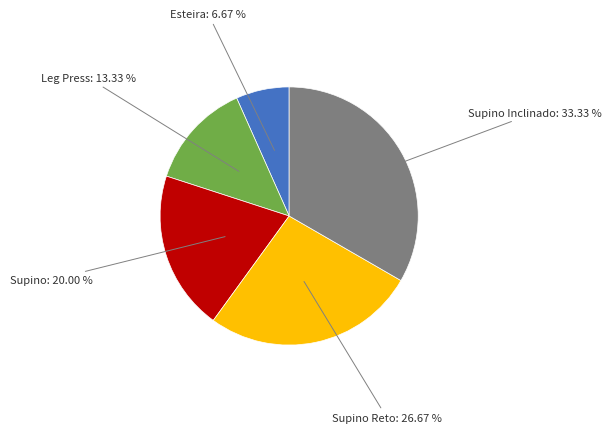

Which has a higher value, Leg Press or Supino Reto?

Supino Reto